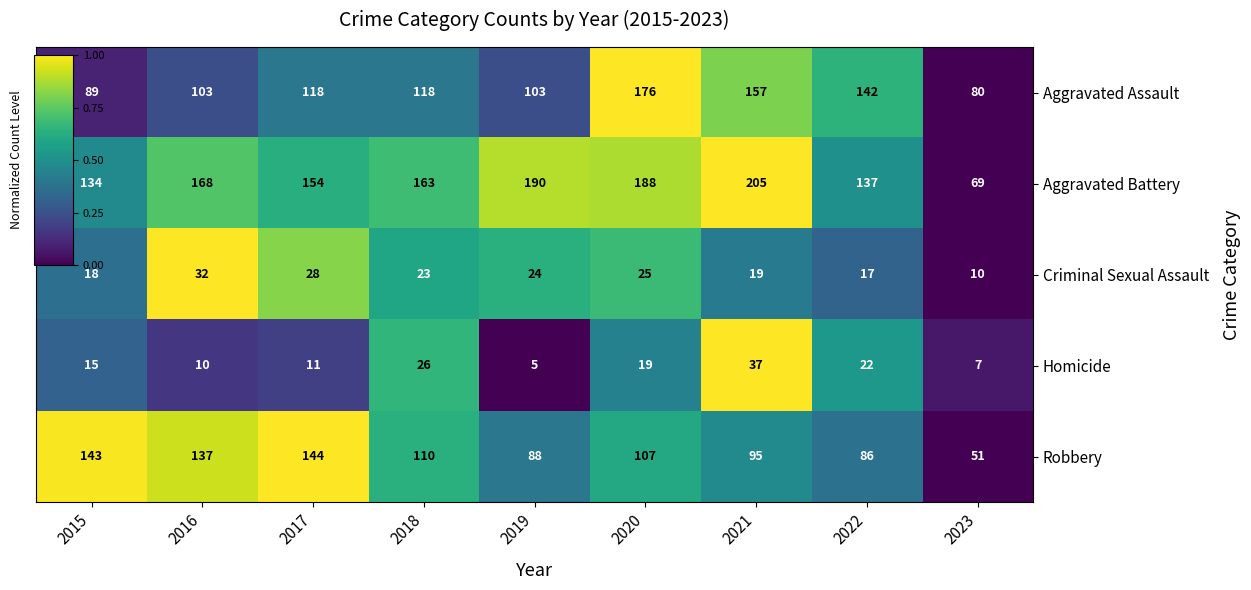

True or false: Criminal Sexual Assault has a value of 39 at 2019.

False